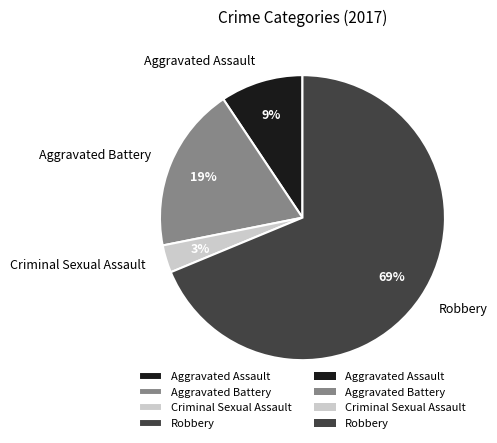

True or false: Criminal Sexual Assault accounts for 14% of the total.

False